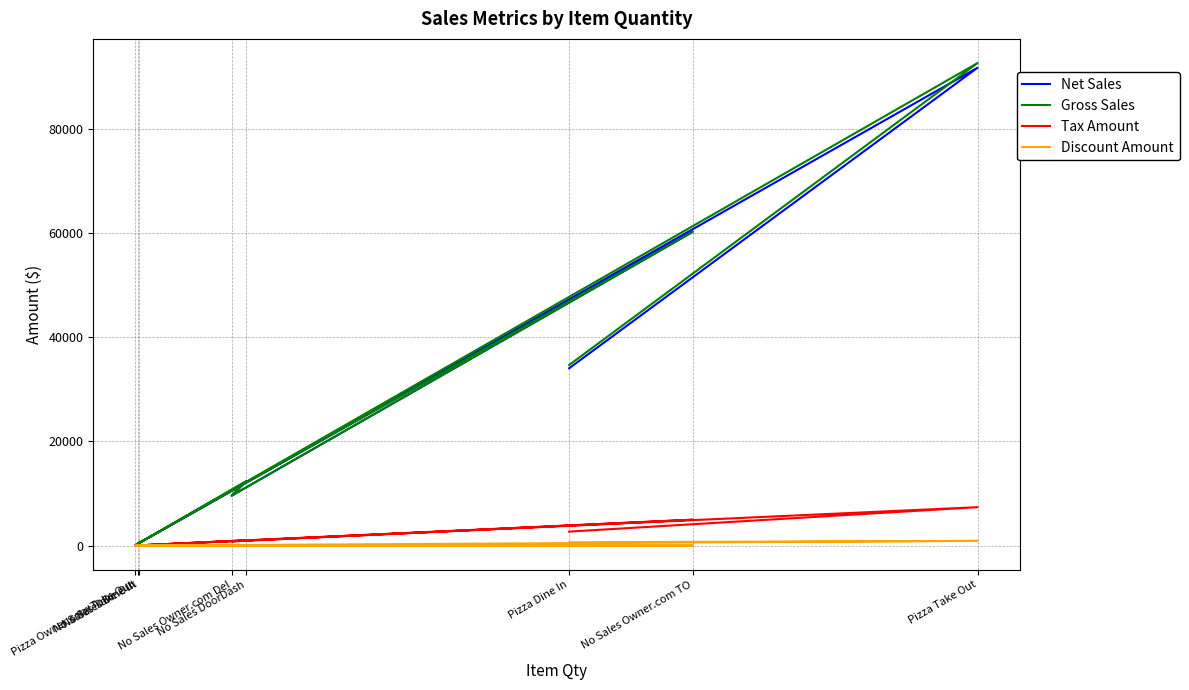

How many interior local valleys does the Gross Sales series have?

3